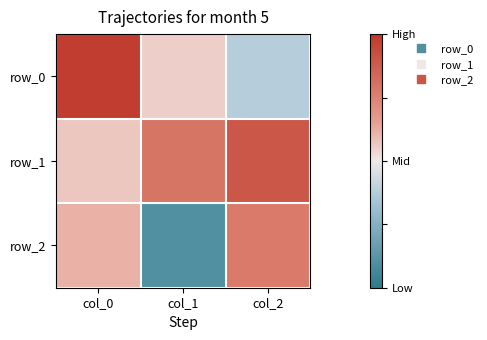

Is it true that row_0 equals 0.1 at col_1?

False